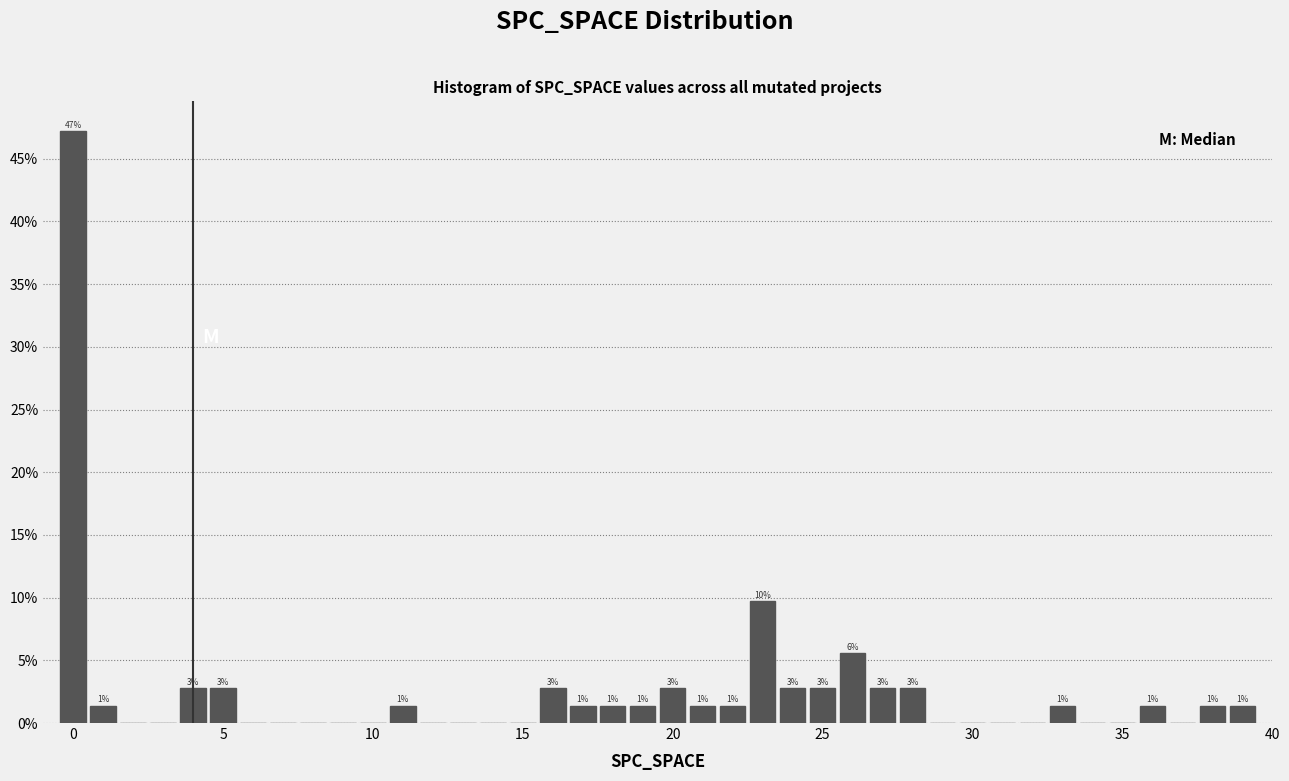

Read against the x-axis, roughly where is the centre of the tallest bar?

0.0